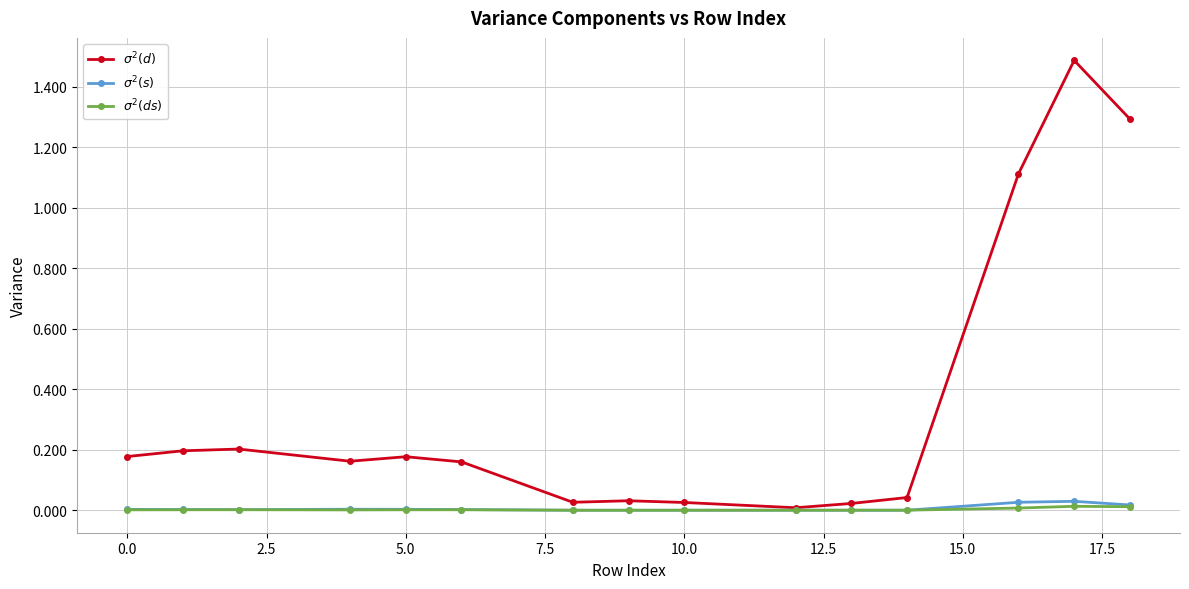

What is the maximum value shown in the chart?

1.5